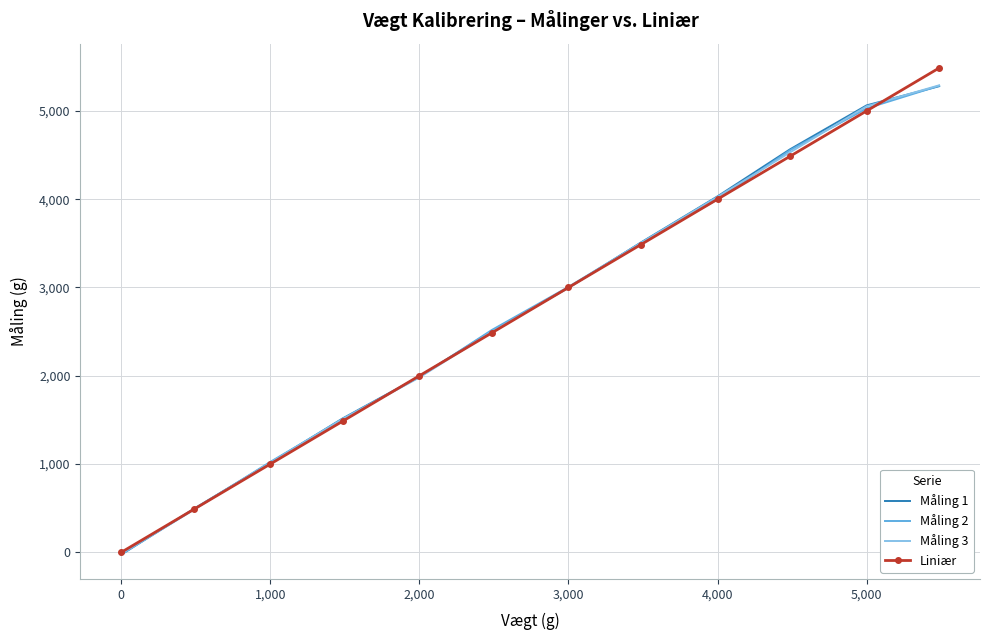

Which series has the largest range (max minus min)?

Liniær